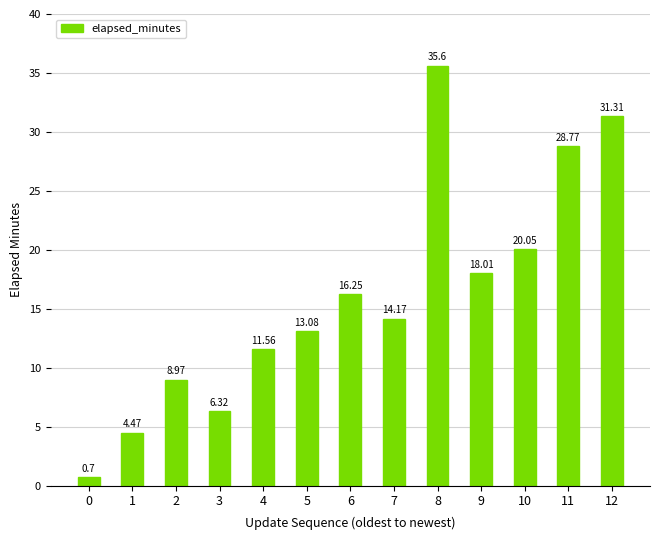

Where does the data first go above 14?

6